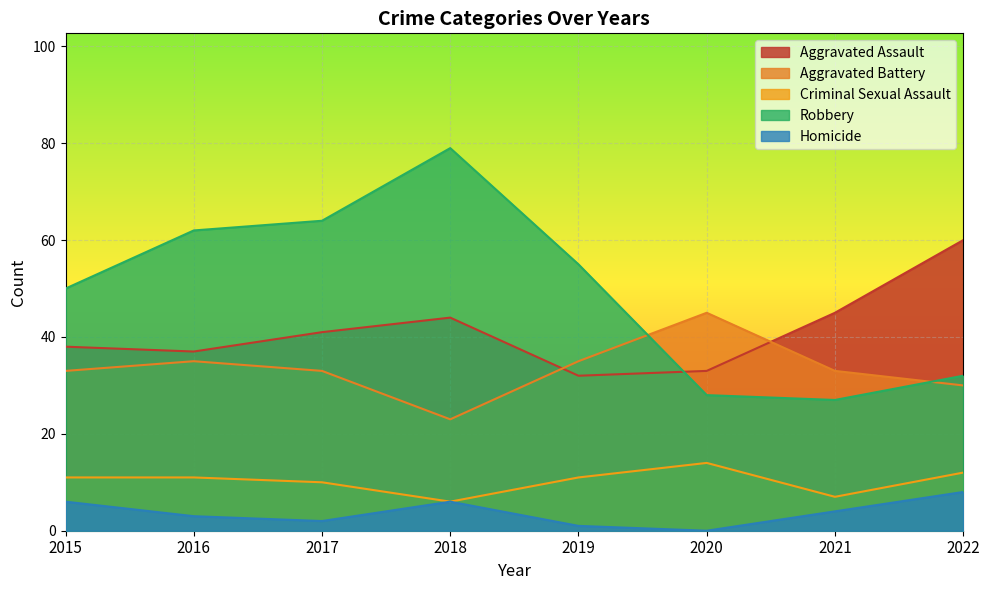

At 2019, list the series in order from largest to smallest.

Robbery, Aggravated Battery, Aggravated Assault, Criminal Sexual Assault, Homicide